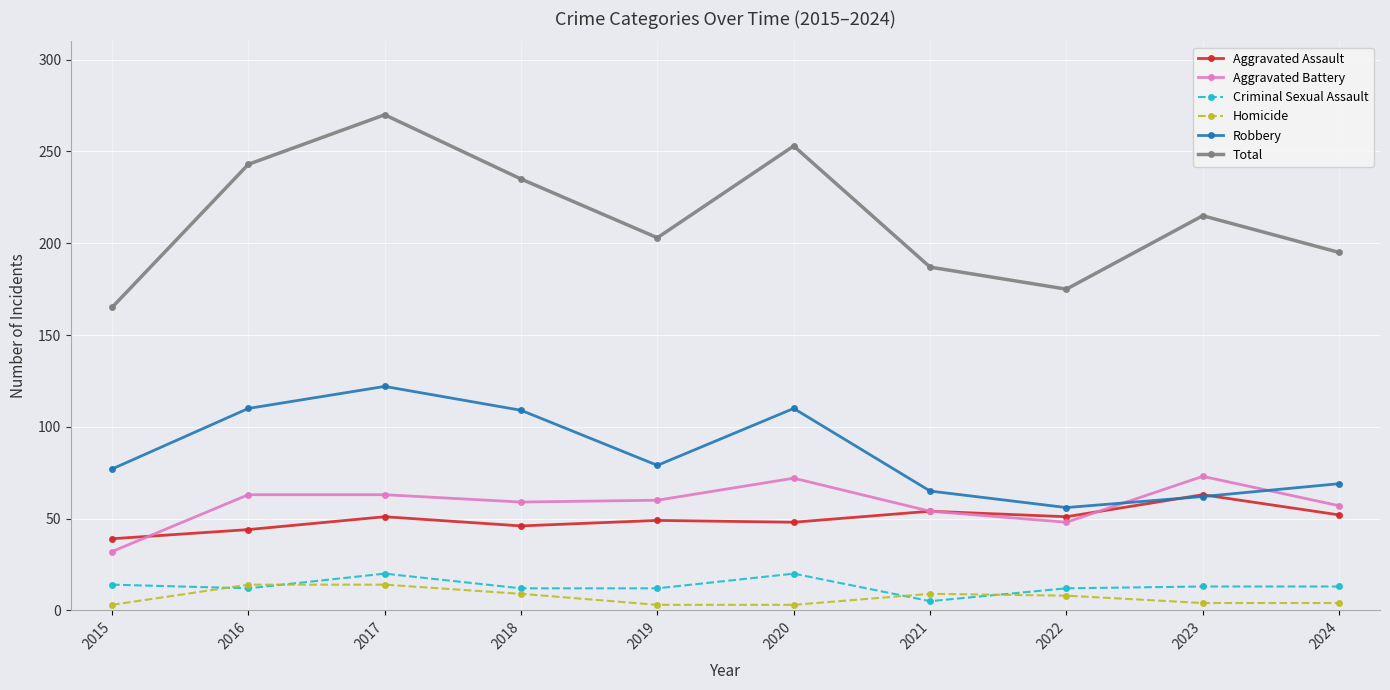

At which category does Criminal Sexual Assault reach its first local peak?

2017